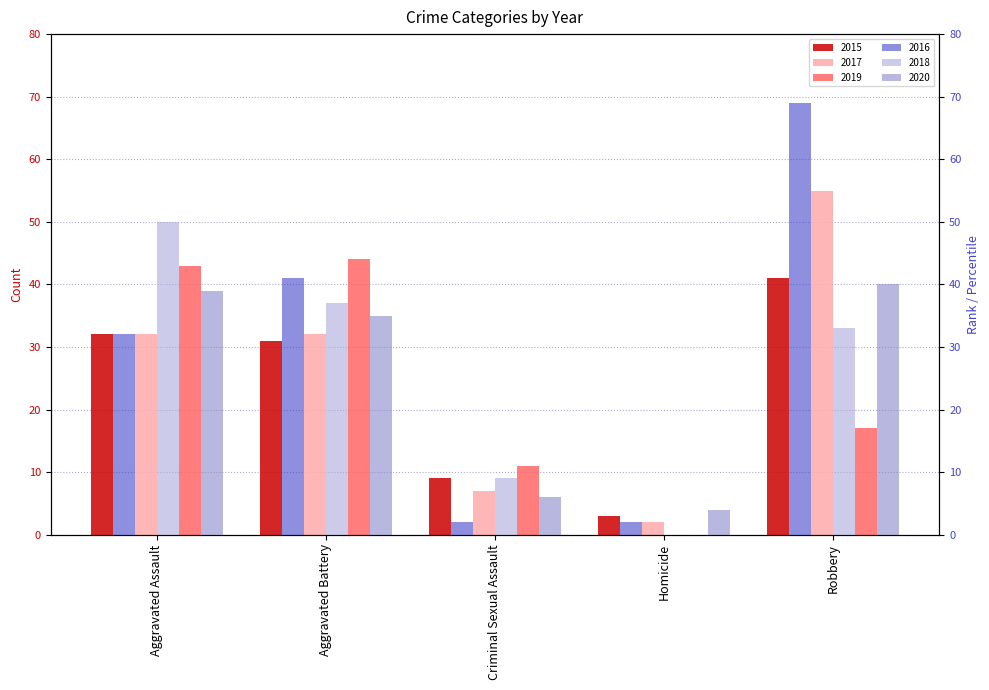

What position from the right is Criminal Sexual Assault?

3